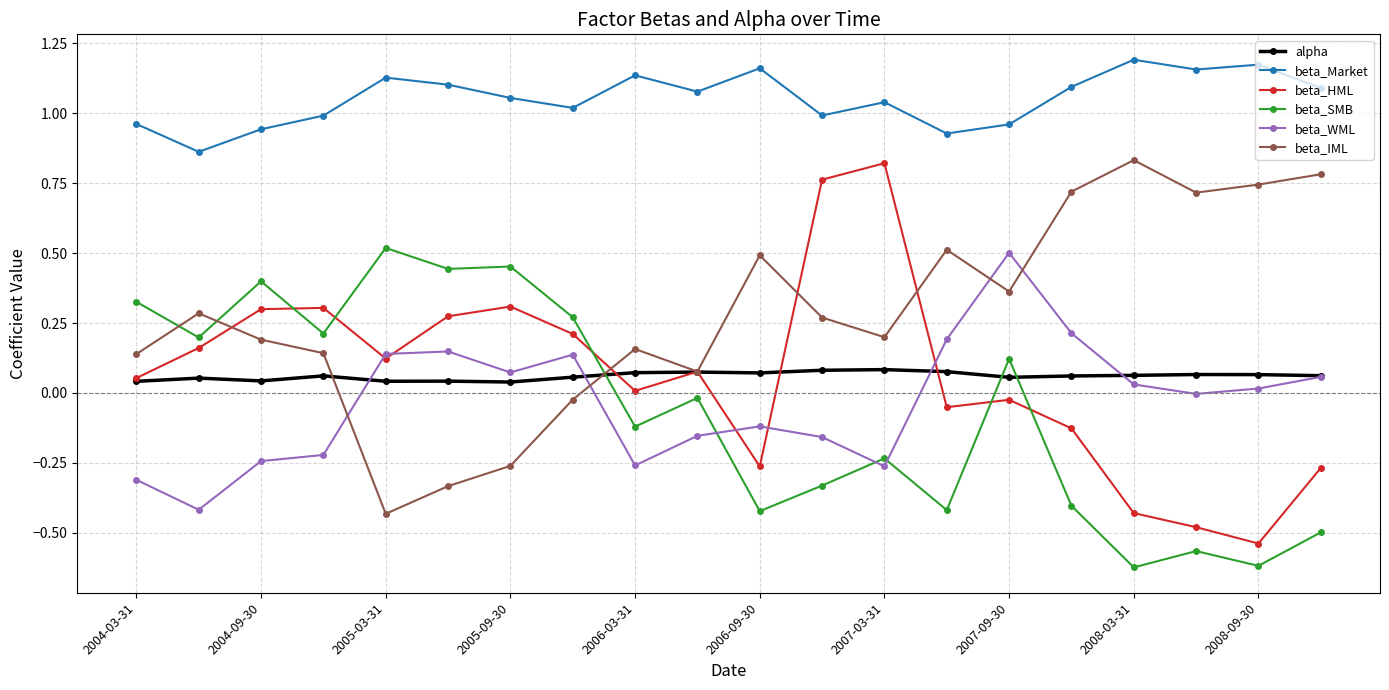

True or false: beta_HML has more than 1 interior local peaks.

True